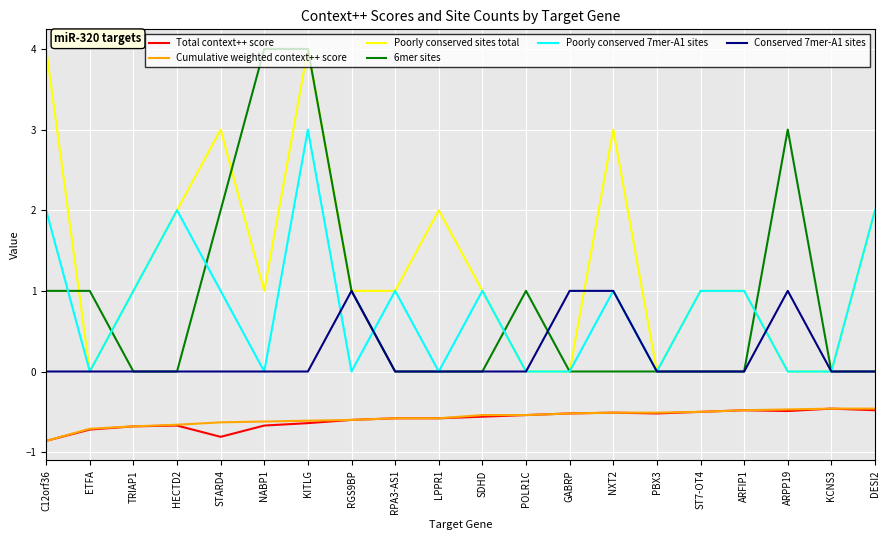

Is it true that Conserved 7mer-A1 sites equals 0.0 at C12orf36?

True